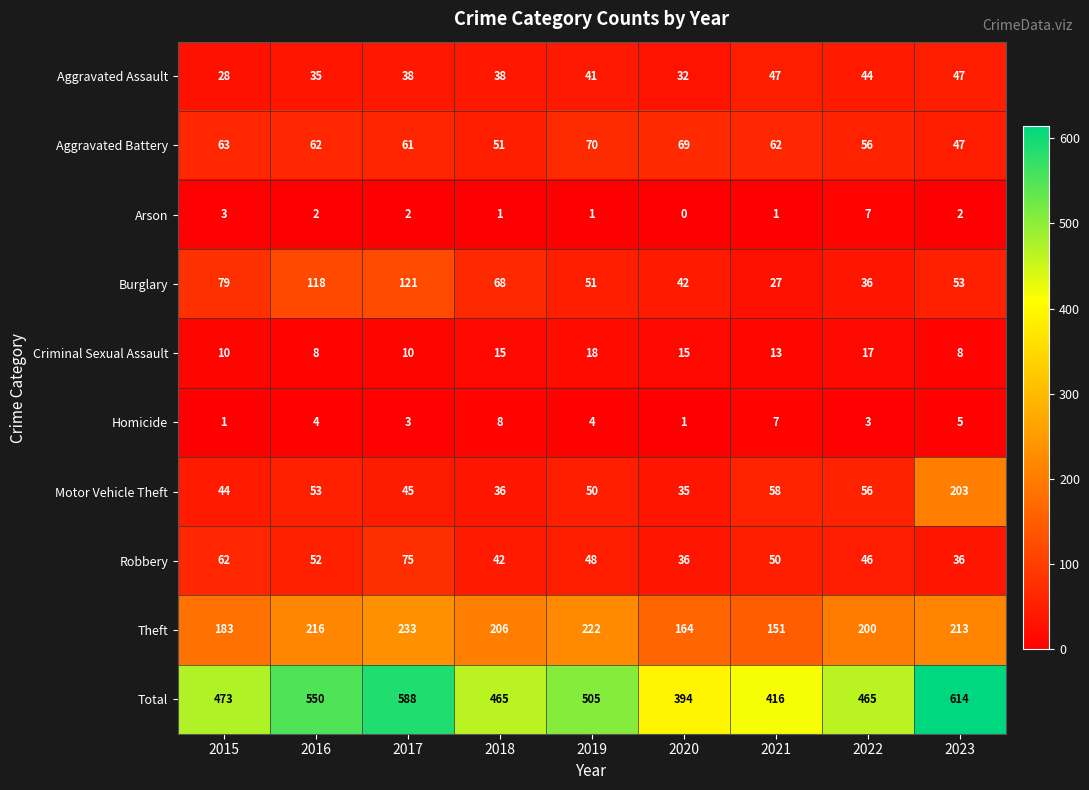

What is the difference between the highest and lowest values at 2020?

394